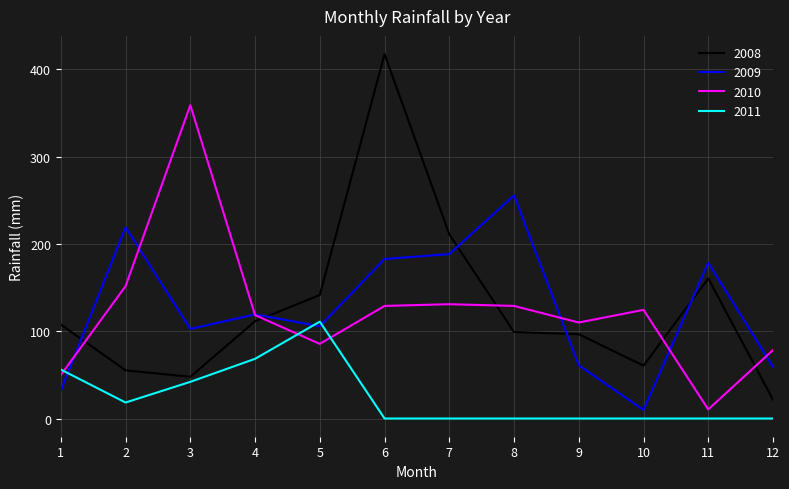

Where is the first local maximum for 2011?

5